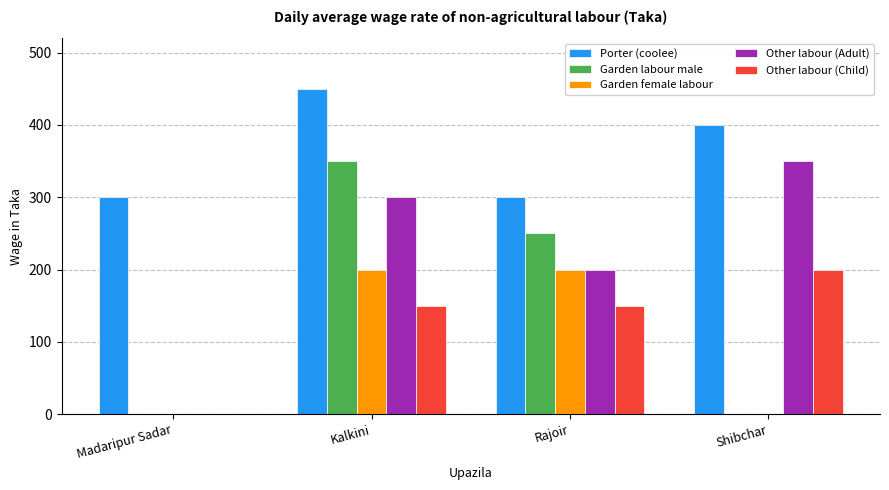

What is the sum of all Other labour (Adult) values?

850